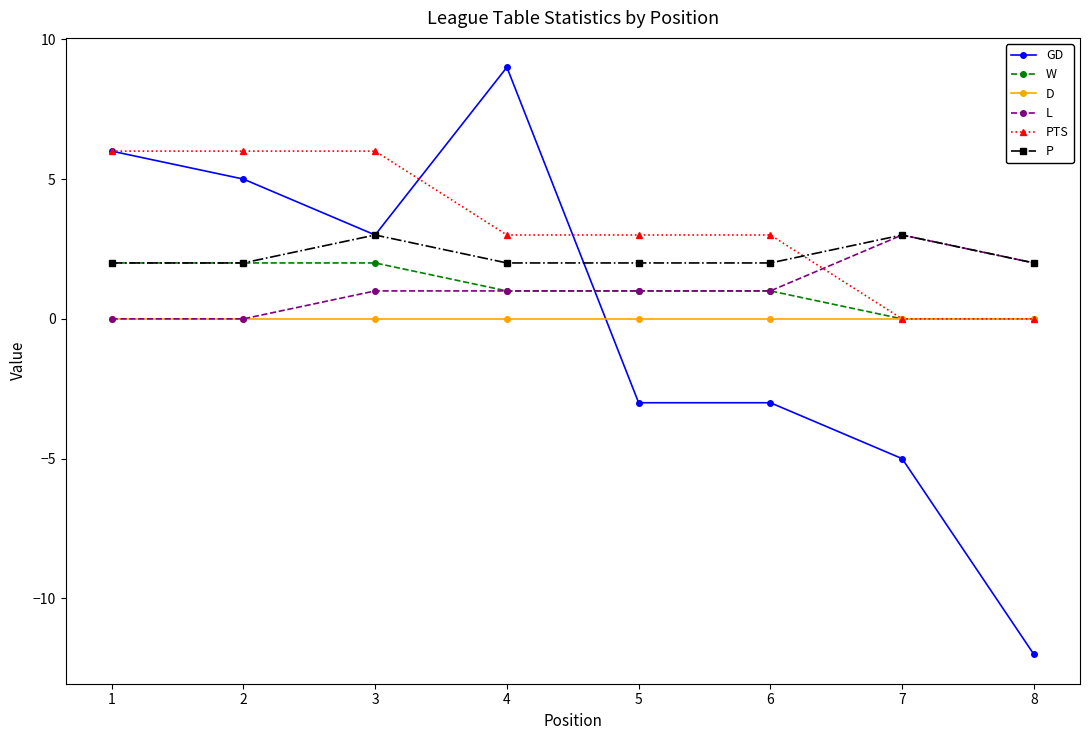

The value of GD at 4 is 5. True or false?

False